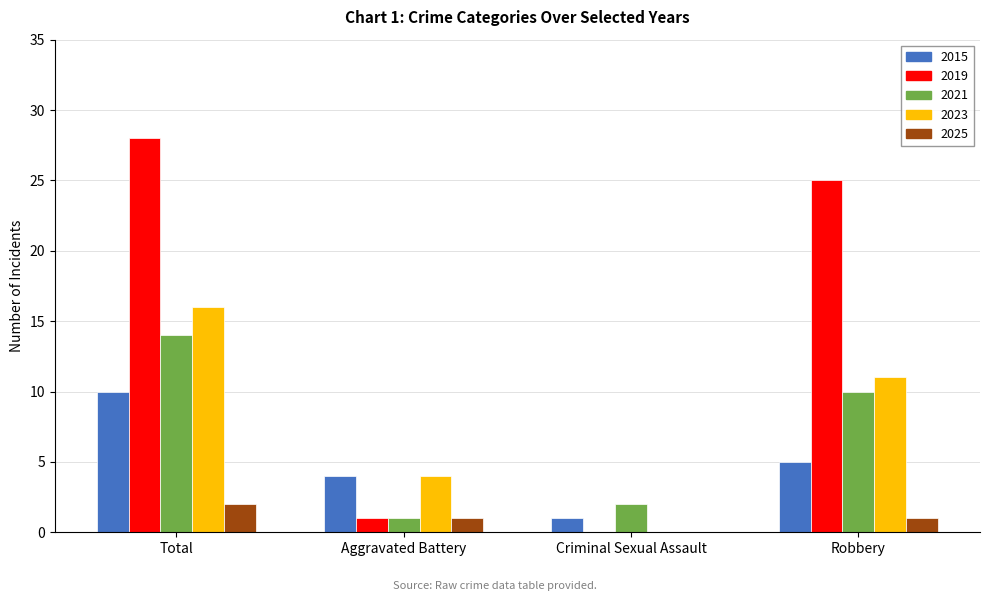

What is the greatest value displayed?

28